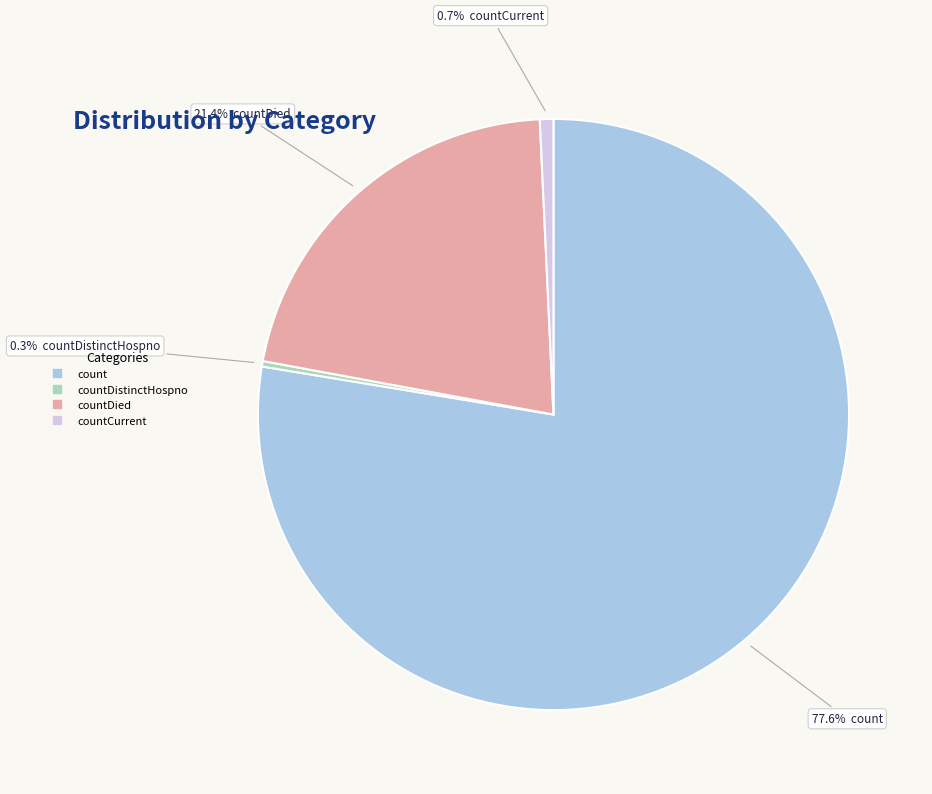

Is there any slice that represents more than half of the pie?

Yes